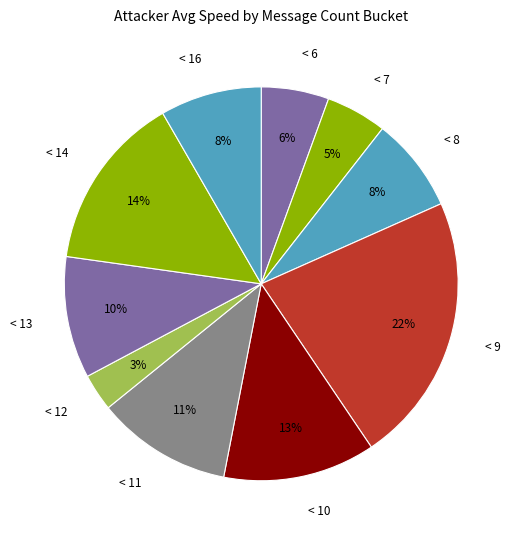

Is there any slice that represents more than half of the pie?

No